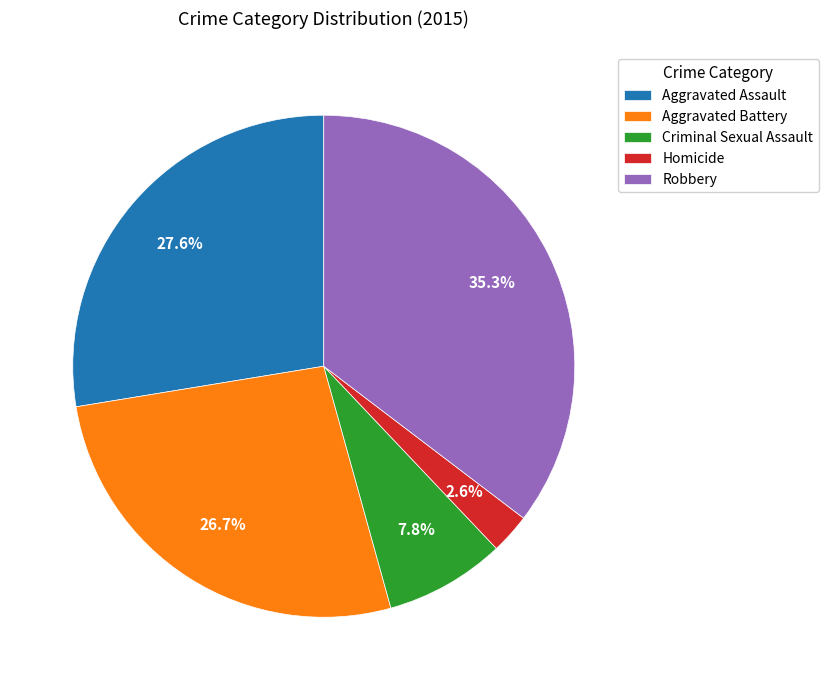

To the nearest percent, what is the average slice percentage?

20%